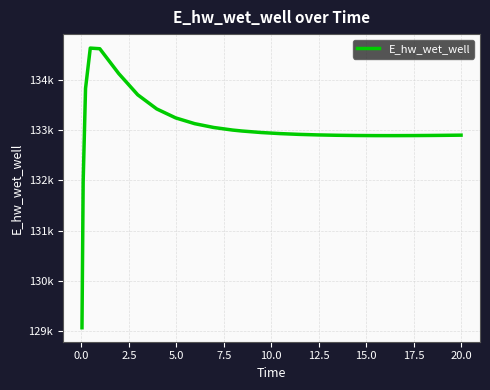

Does the chart have visible grid lines?

Yes